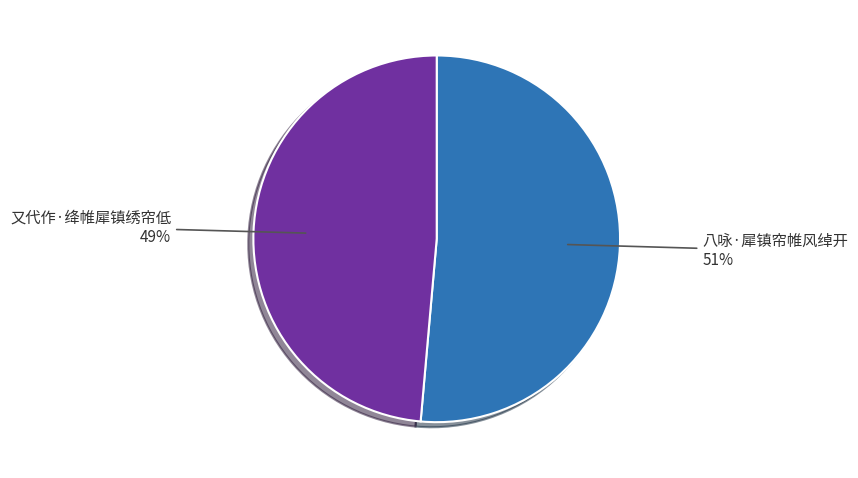

How many segments does this pie chart have?

2